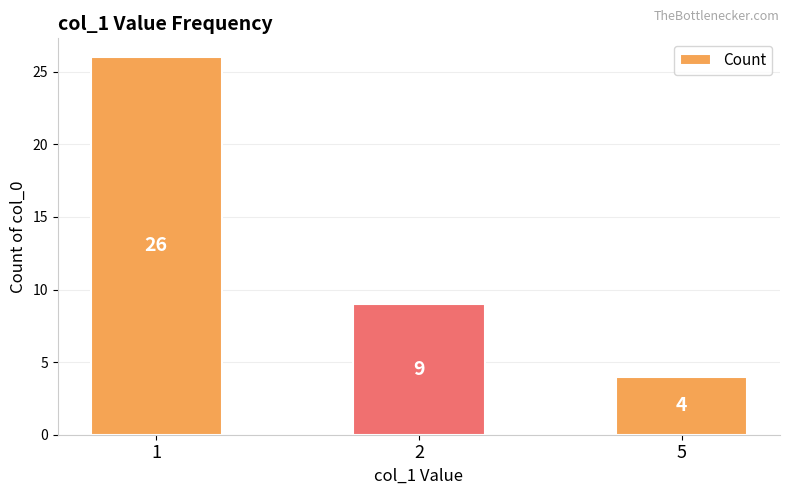

The chart shows a value of 4 at 5. True or false?

True